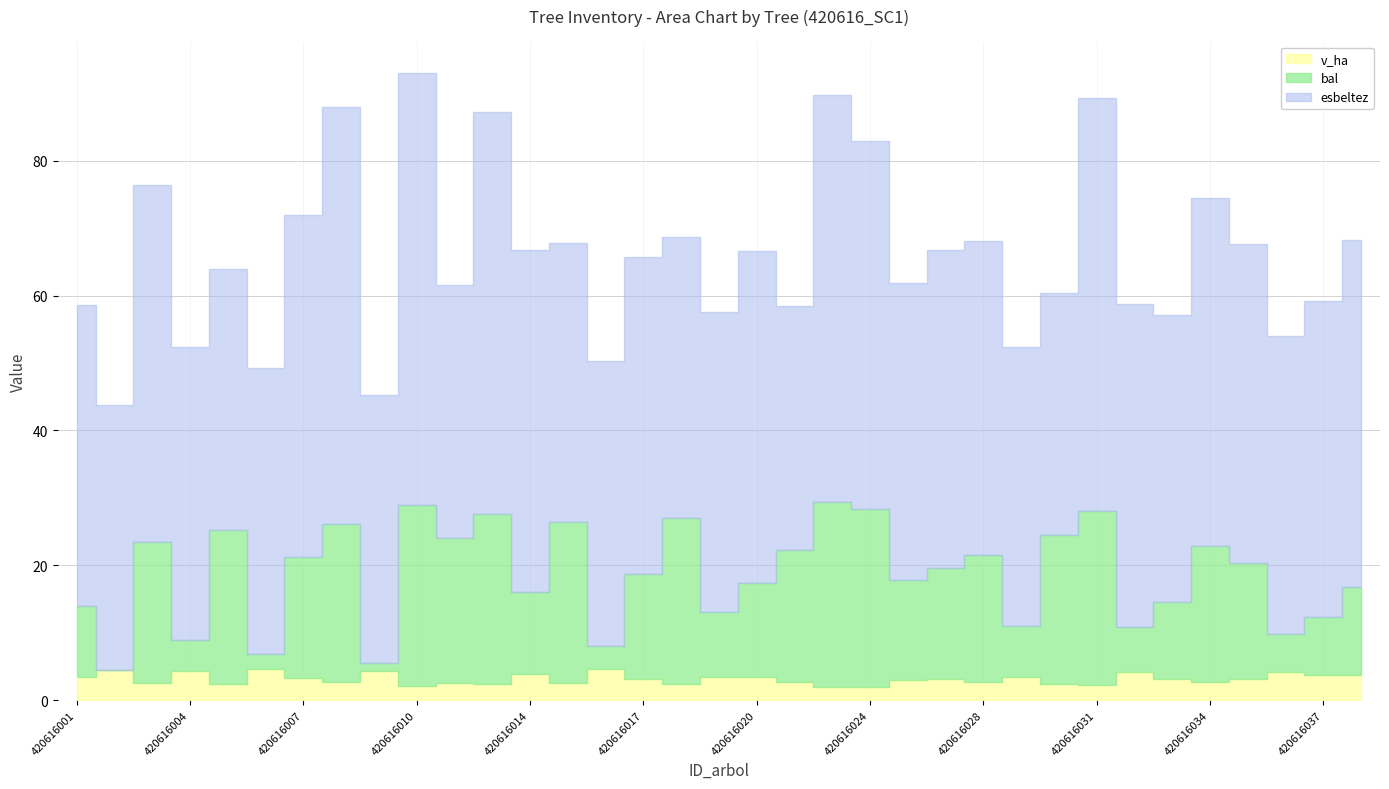

Between 420616034 and 420616020, which is larger?

420616034